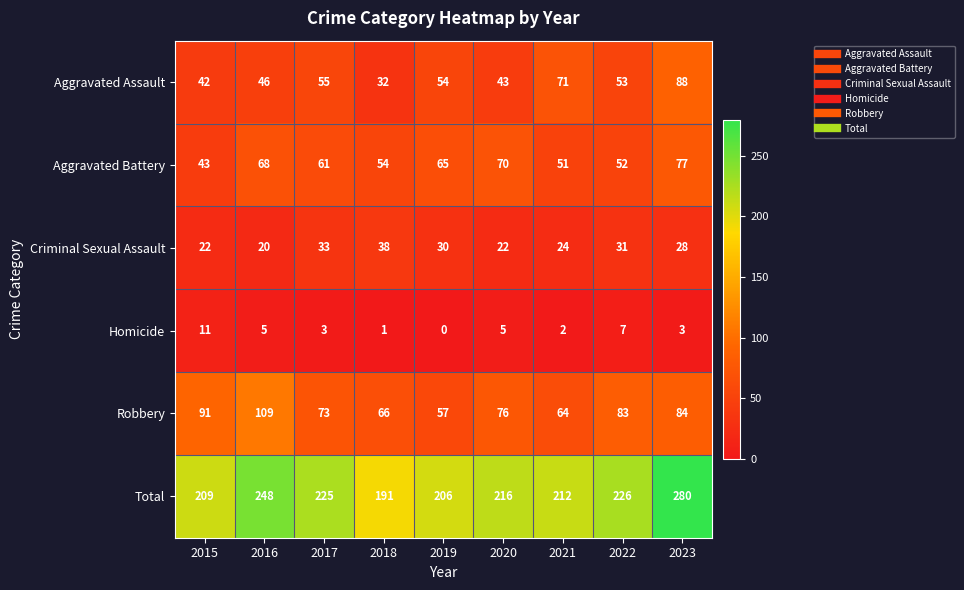

Is it true that Homicide equals 11 at 2015?

True